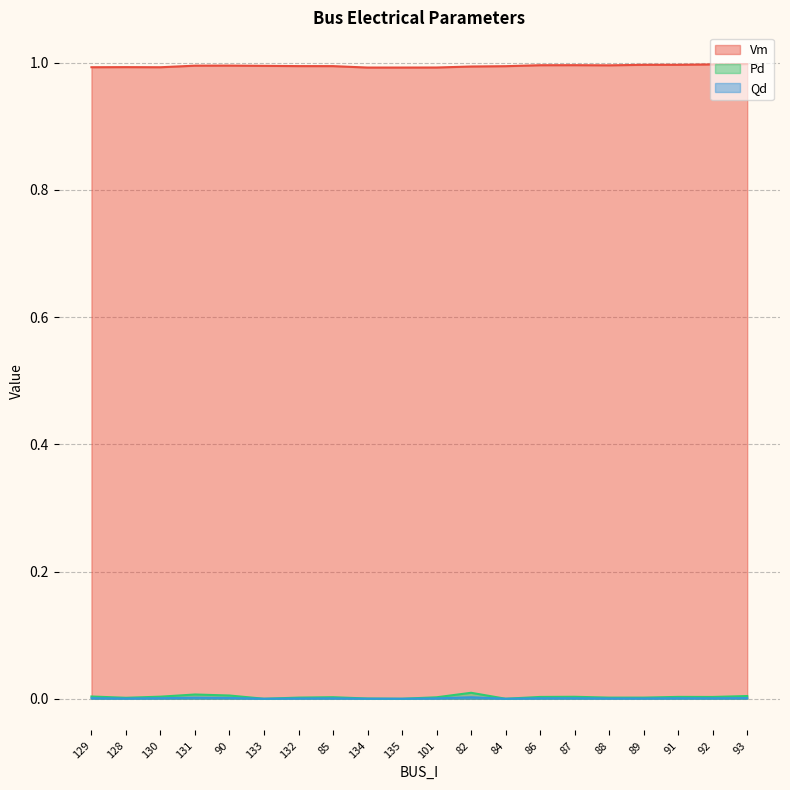

What is the total value across all series at 134?

1.0